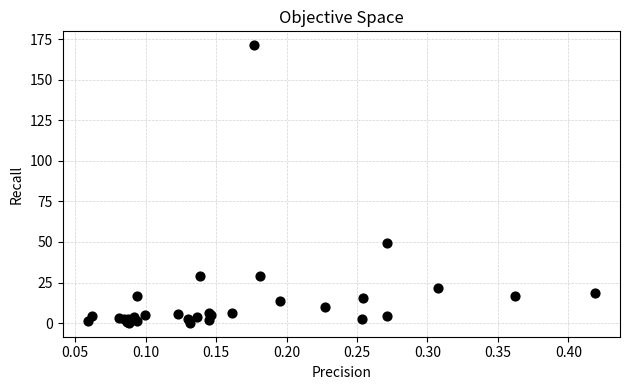

What Y value in the scatter plot is closest to 85?

49.5